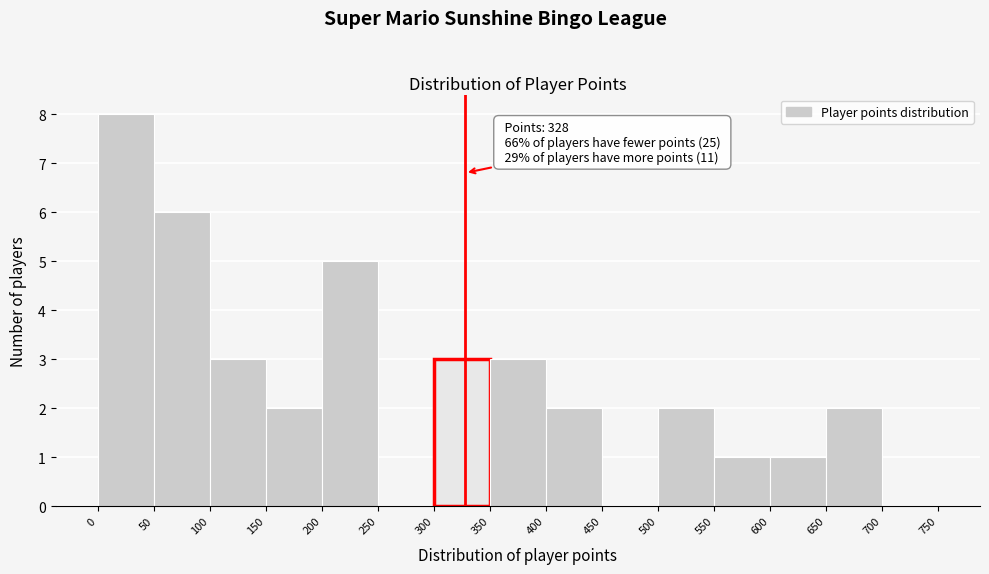

Over which range of the x-axis is the bar tallest?

0 to 50